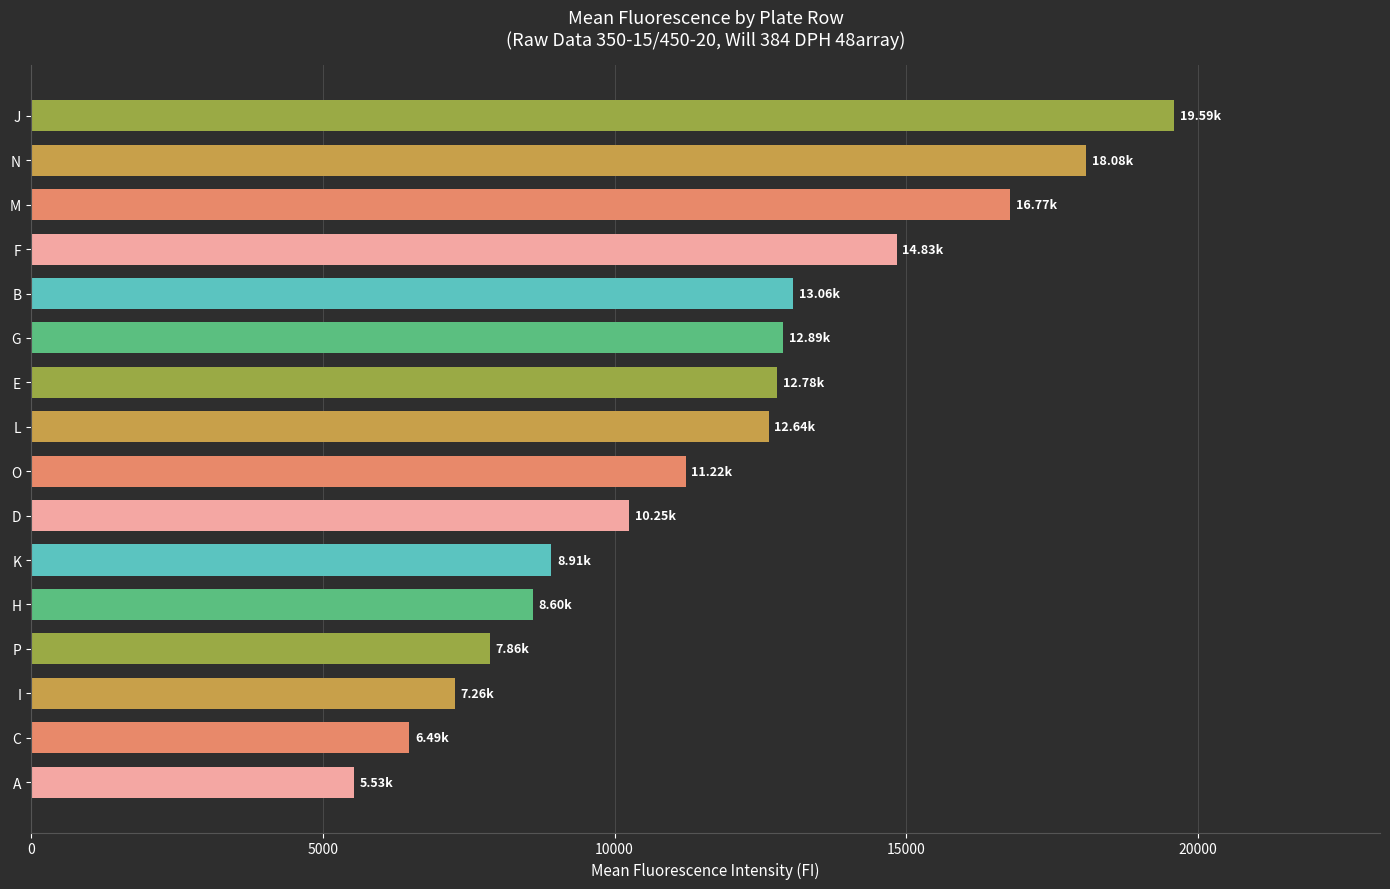

Approximately how many times larger is the value at K compared to I?

1.2